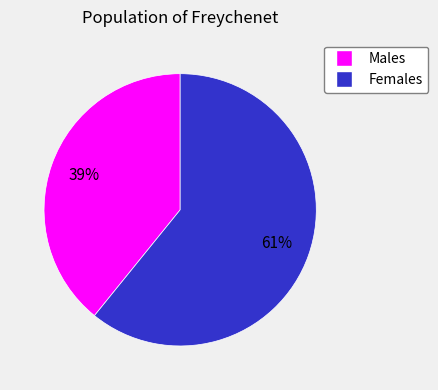

To the nearest percent, what is the average slice percentage?

50%